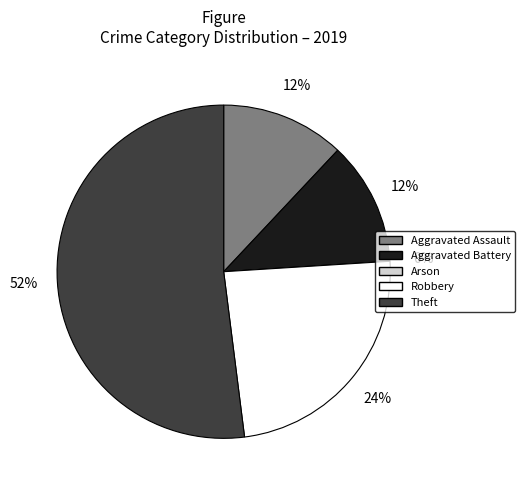

What is the change in value from Arson to Theft?

+13